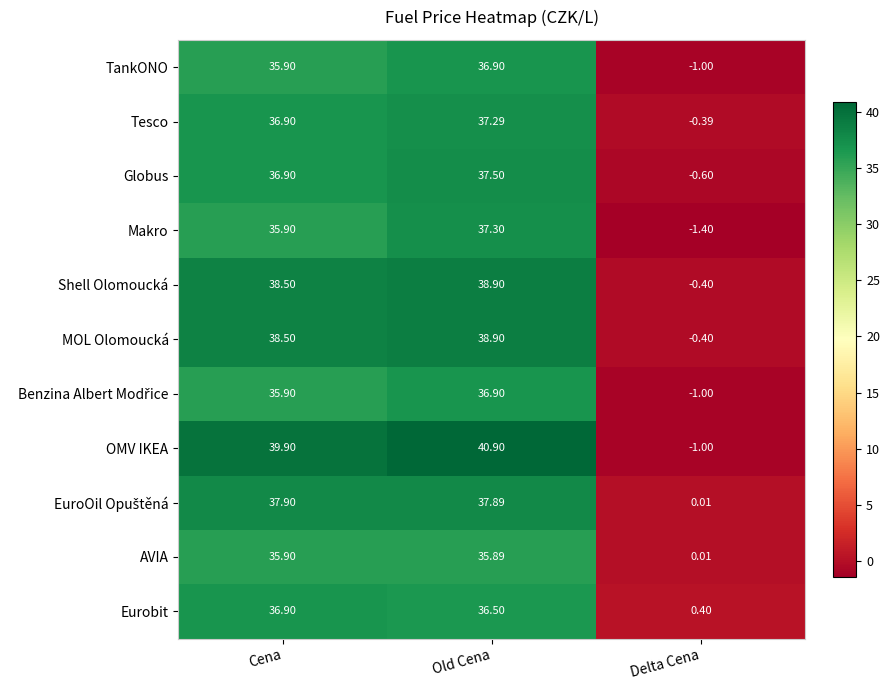

Where does the Globus series first go above 36?

Cena